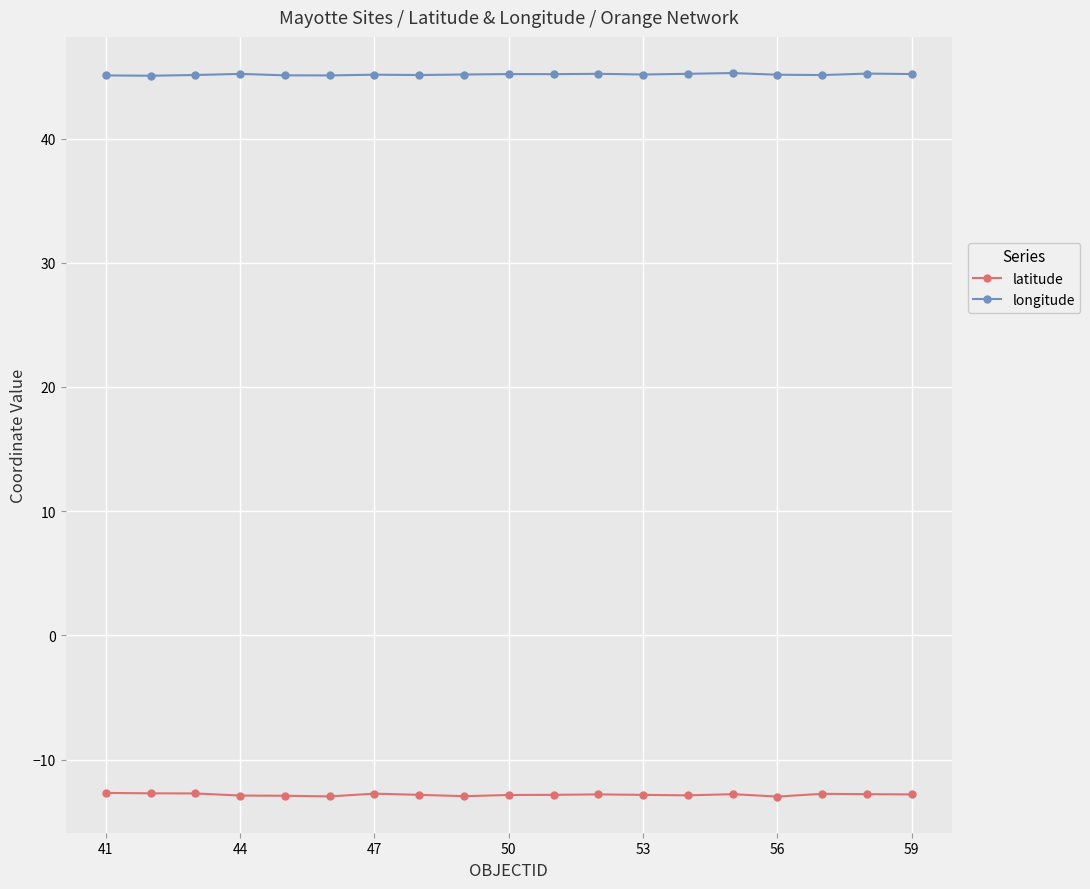

What is the difference between the second highest and second lowest values in the latitude series?

0.2